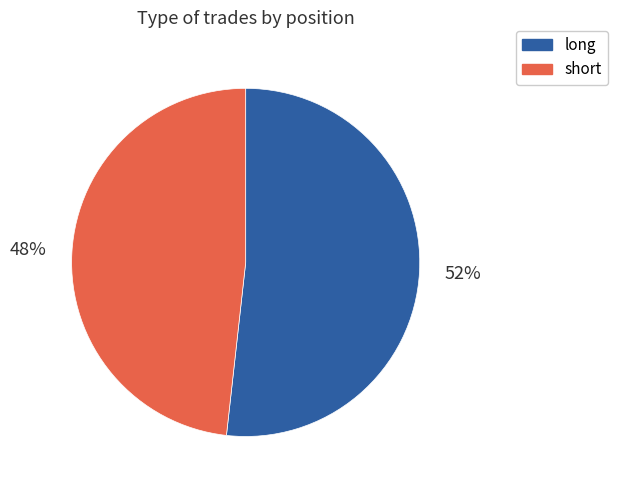

Do long and short together represent more than half of the pie?

Yes